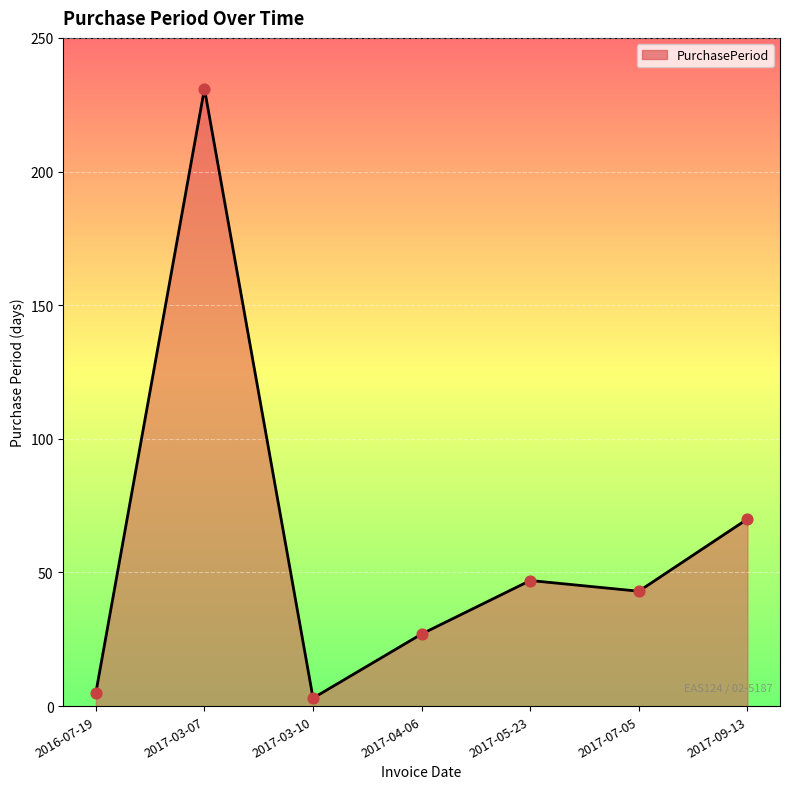

What is the change in value from 2016-07-19 to 2017-07-05?

+38